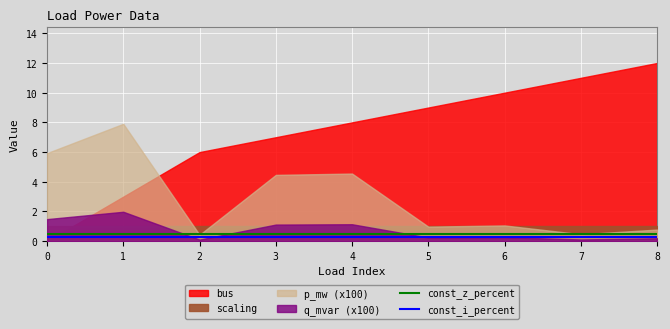

What is the value of the const_z_percent point at the 7th from the left?

0.5